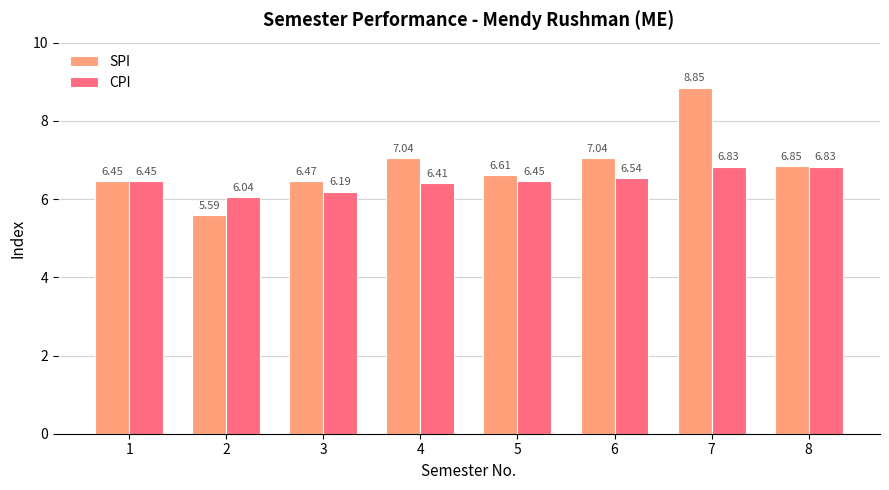

Which series changed the most between 5 and 7?

SPI